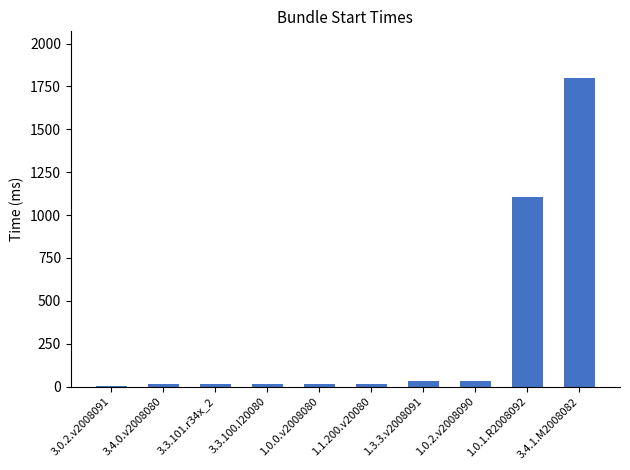

What is the ratio of the value at 1.3.3.v2008091 to the value at 1.1.200.v20080?

1.9